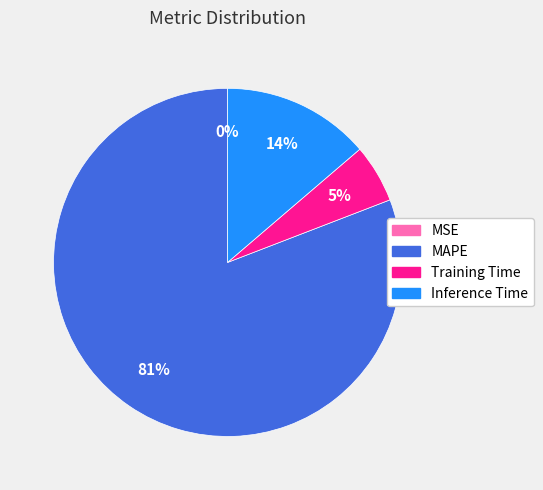

Which has a higher value, Training Time or Inference Time?

Inference Time